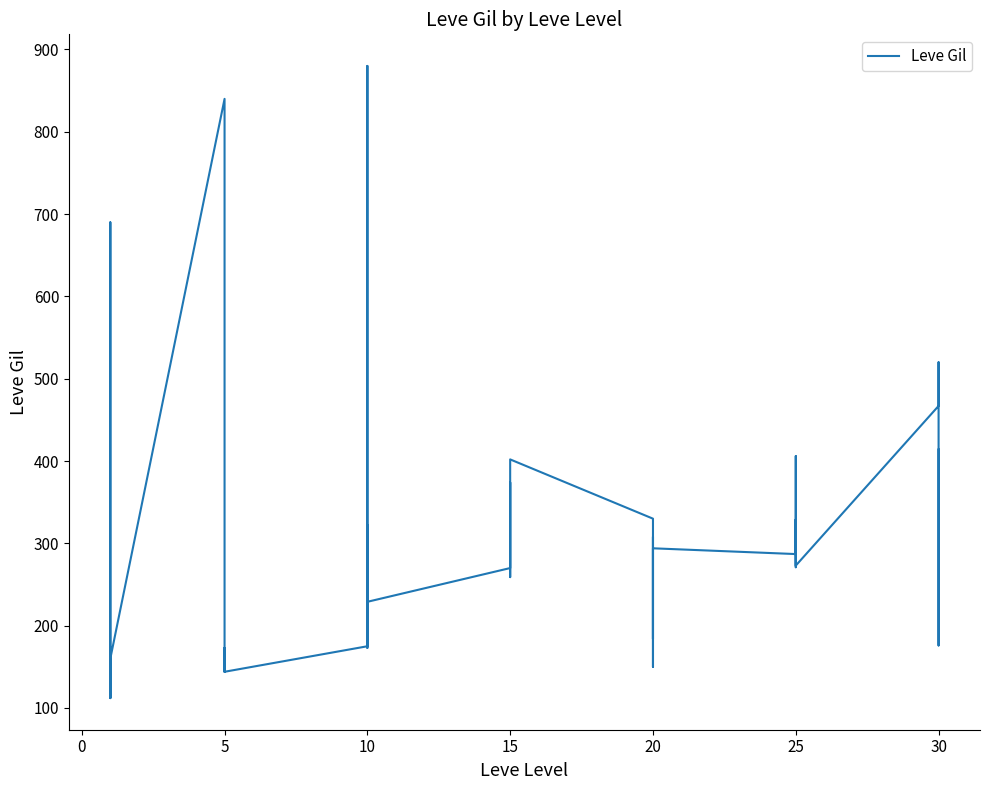

What is the smallest value displayed?

112